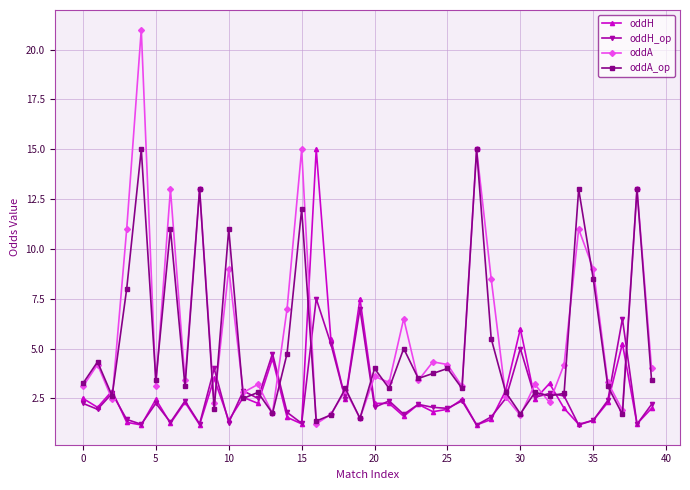

What is the greatest value displayed?

21.0